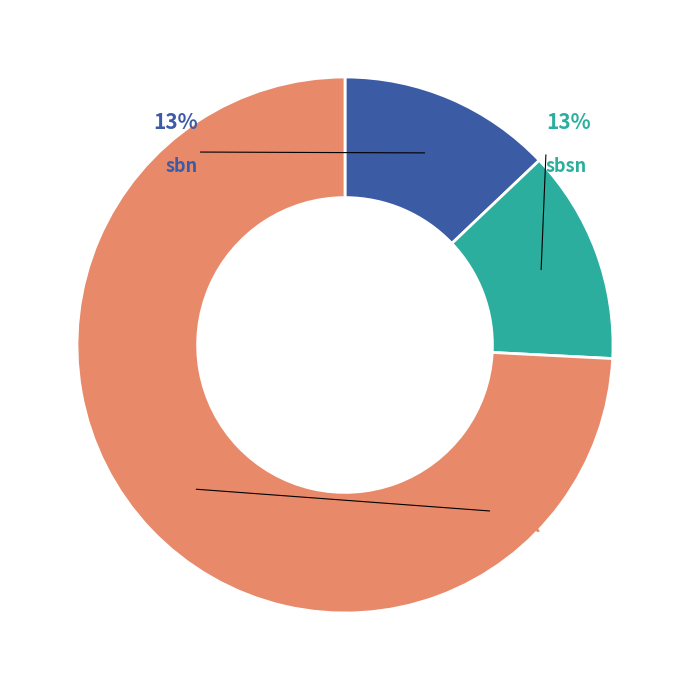

What percentage do retail and sbn together represent?

87.1%